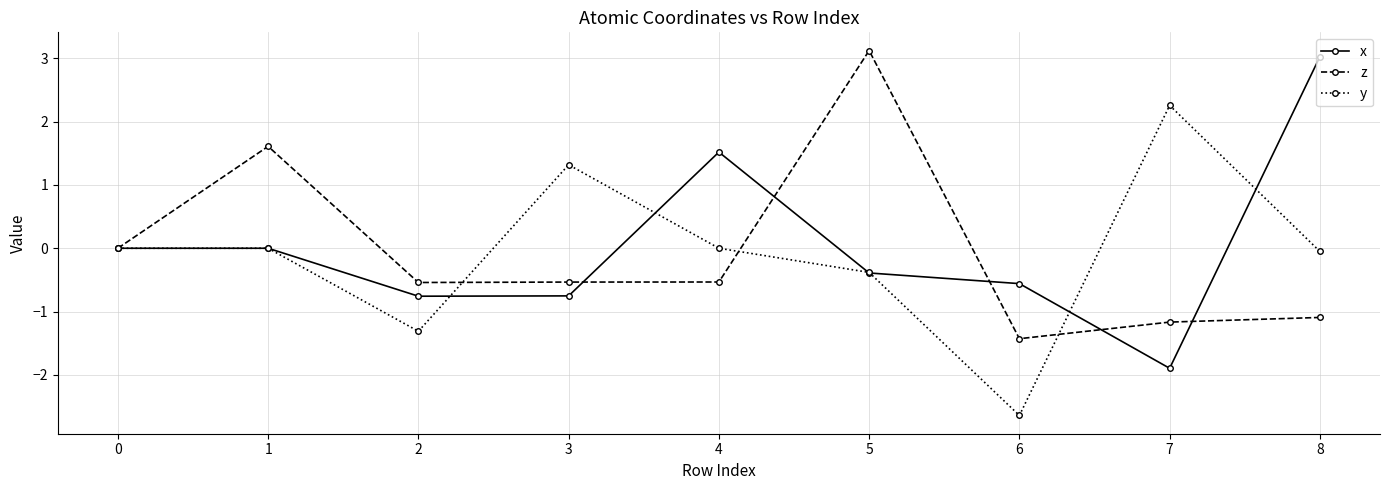

True or false: x has a value of 3.0 at 8.

True